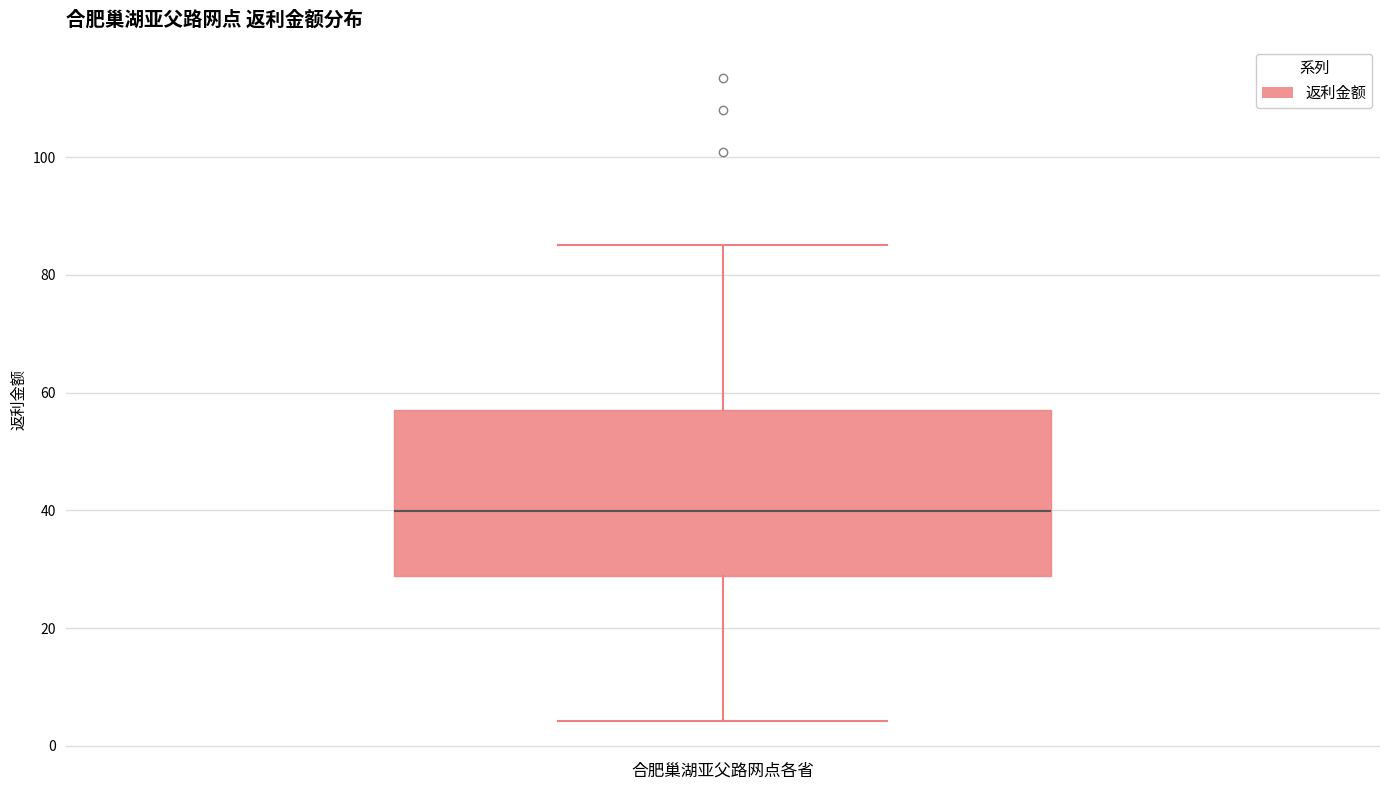

Read this box plot against the y-axis: the position of the median line, the range covered by the box, and the ends of both whiskers. The values are not printed on the chart, so give them approximately, as read against the axis.

median 40, box 28 to 58, whiskers 4 to 86